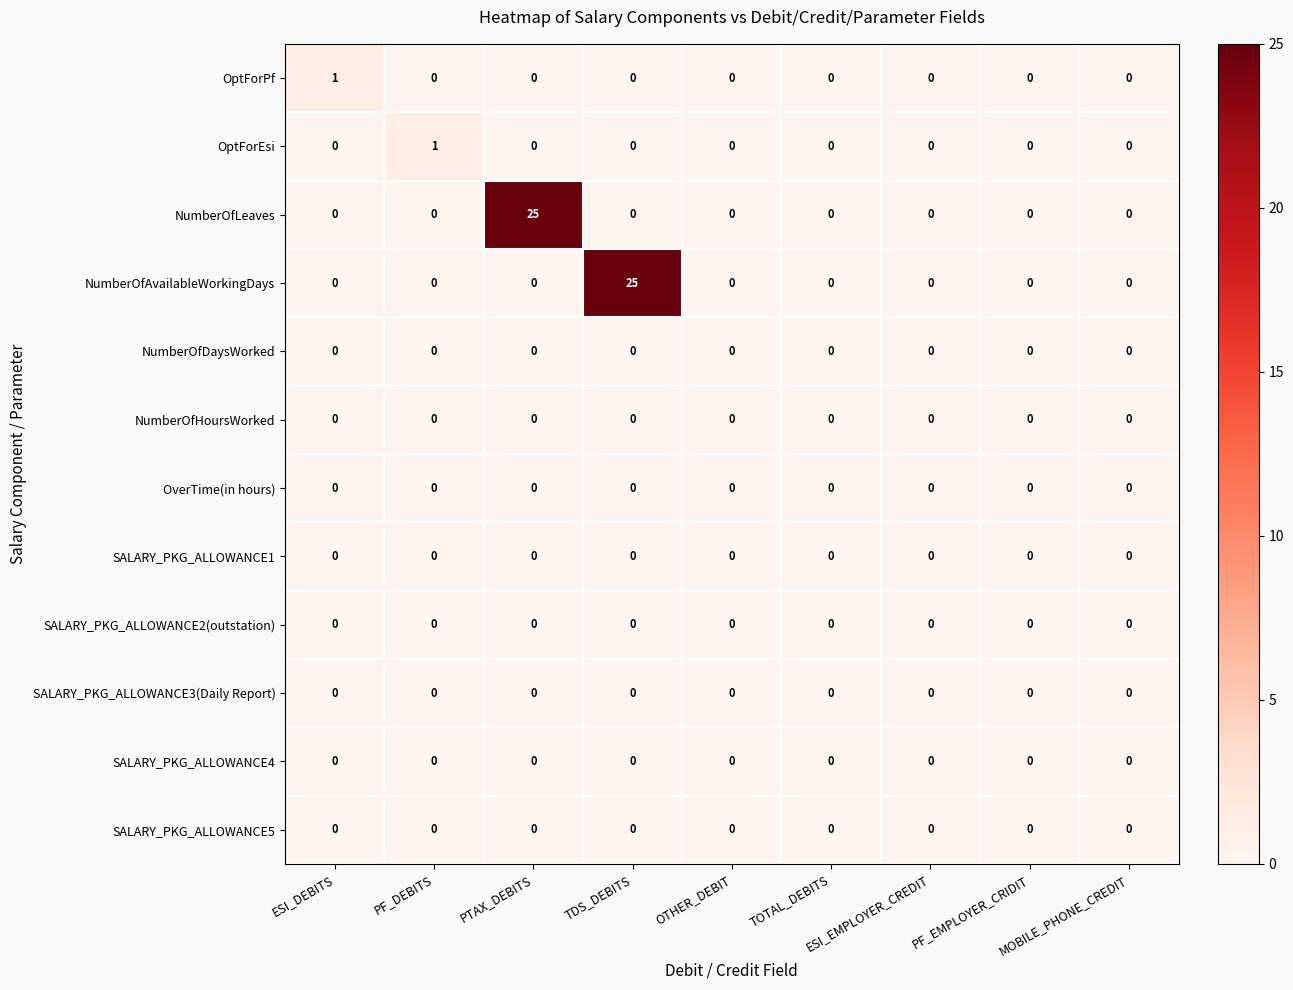

The value of OptForEsi at TOTAL_DEBITS is 0. True or false?

True